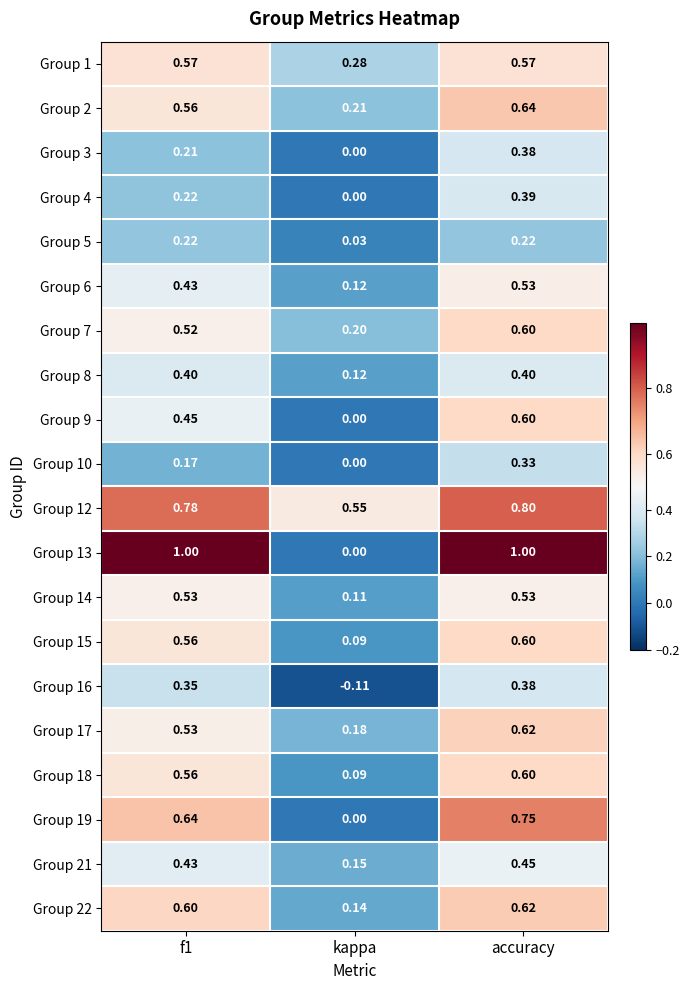

At which label does Group 18 reach its minimum?

kappa